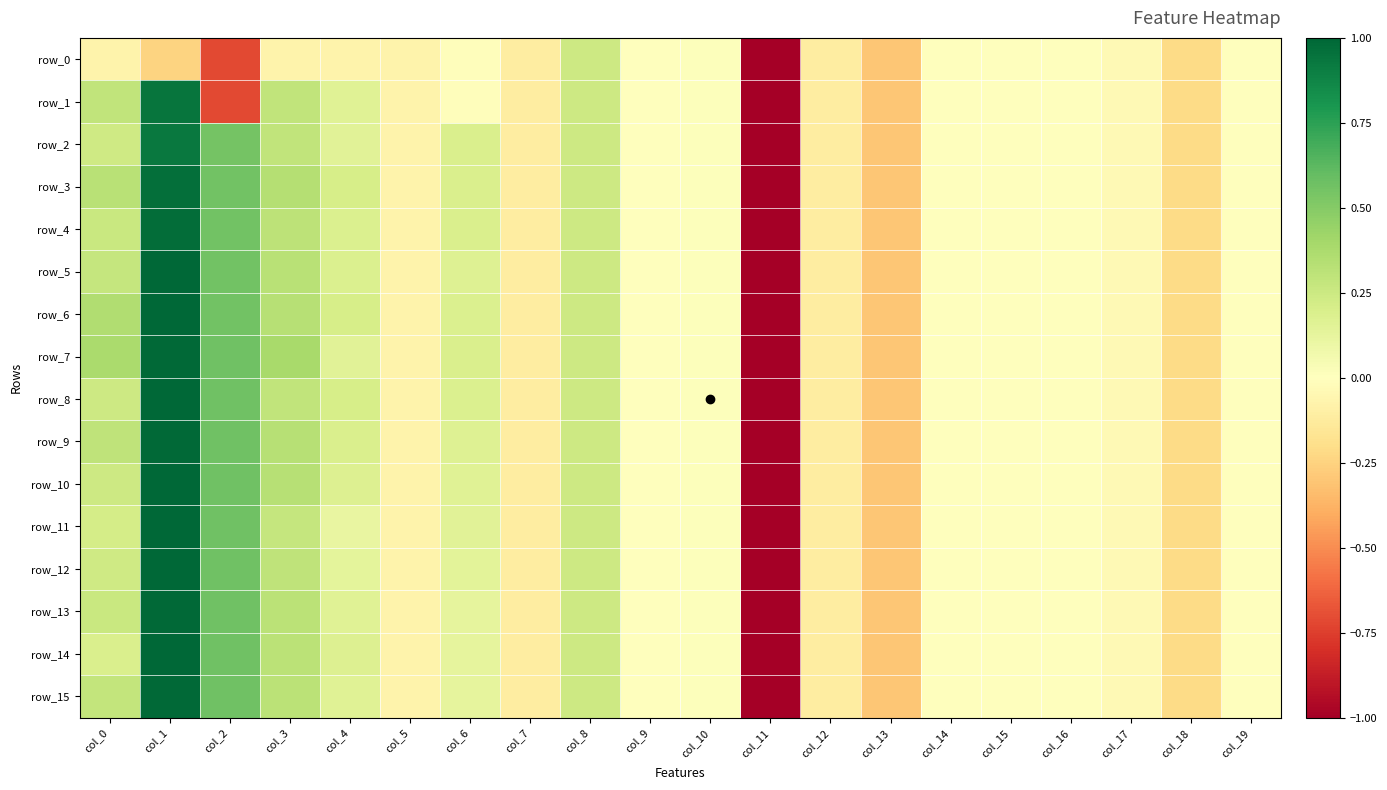

How many negative values does the row_15 series have?

11